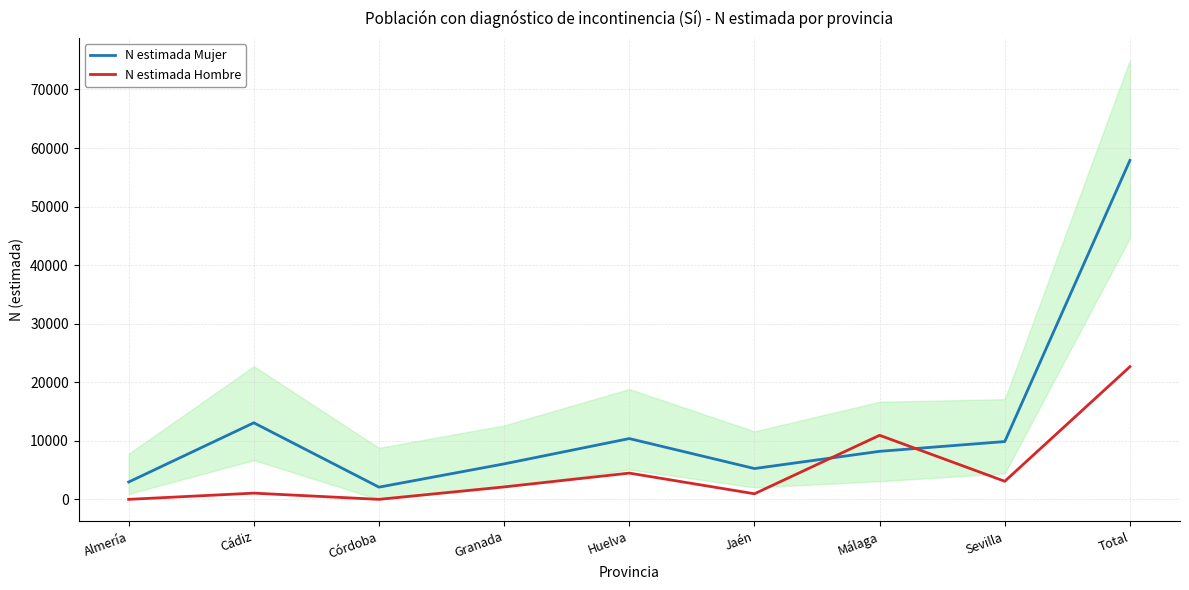

How many data points does each series have?

9